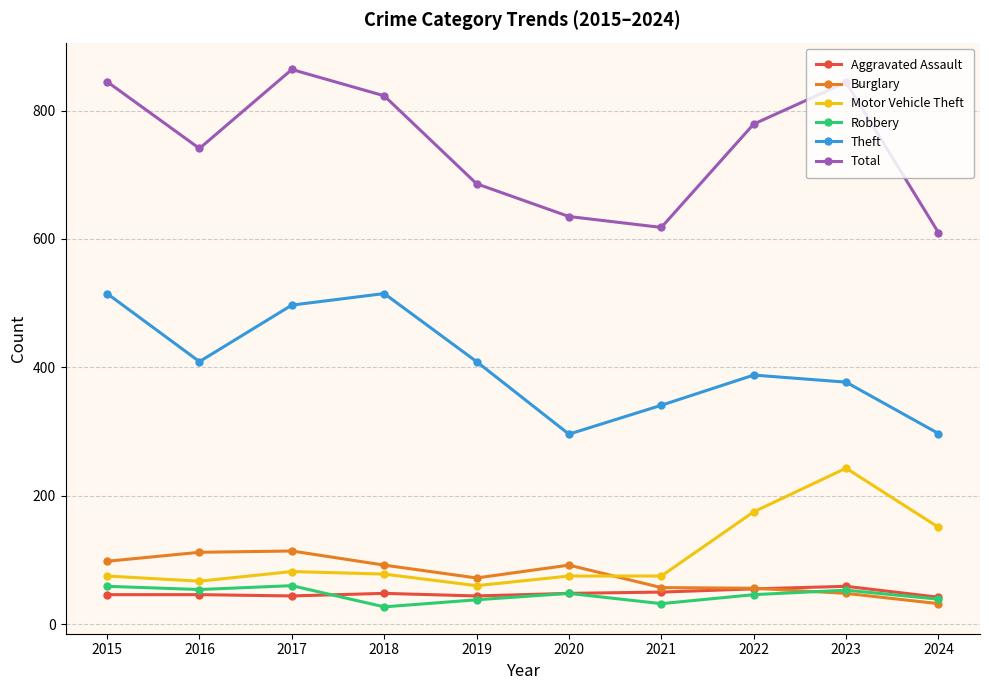

Where does the Robbery series first go above 48?

2015